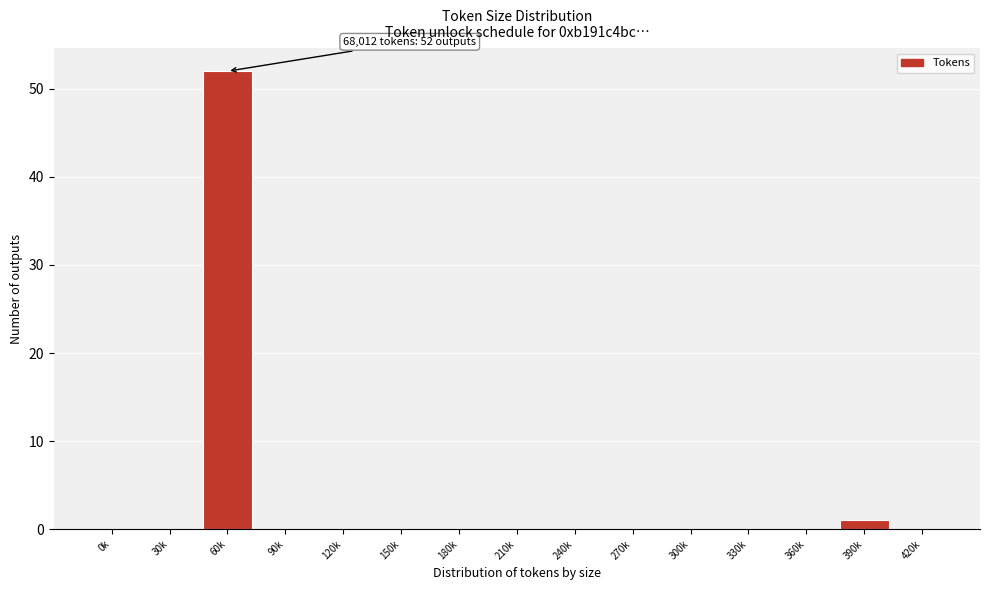

Reading left to right, extract all data points from this chart.

0k=0	30k=0	60k=52	90k=0	120k=0	150k=0	180k=0	210k=0	240k=0	270k=0	300k=0	330k=0	360k=0	390k=1	420k=0